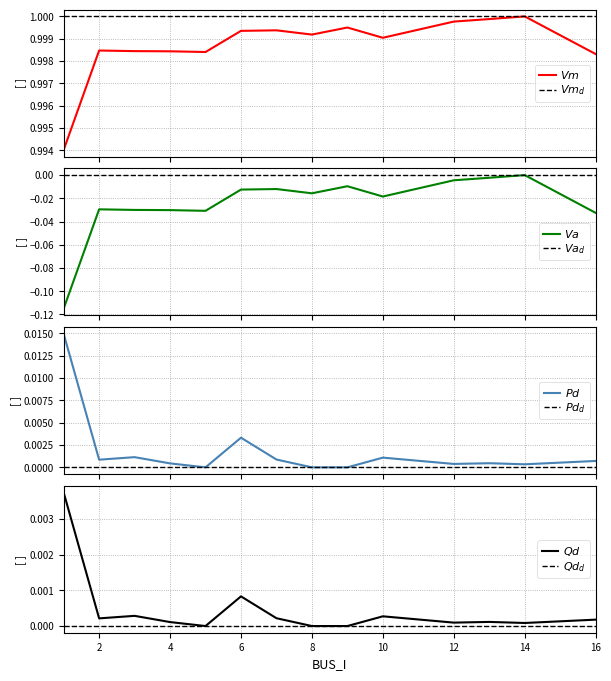

Where is the first local maximum for Vm?

2